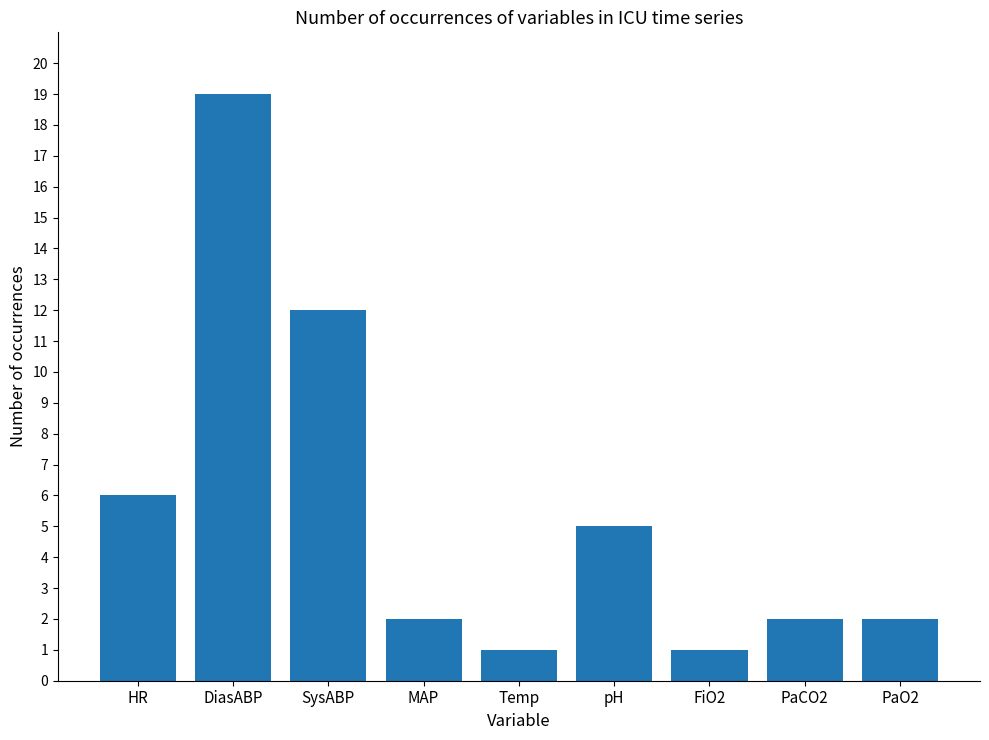

True or false: the data shows 3 at PaCO2.

False